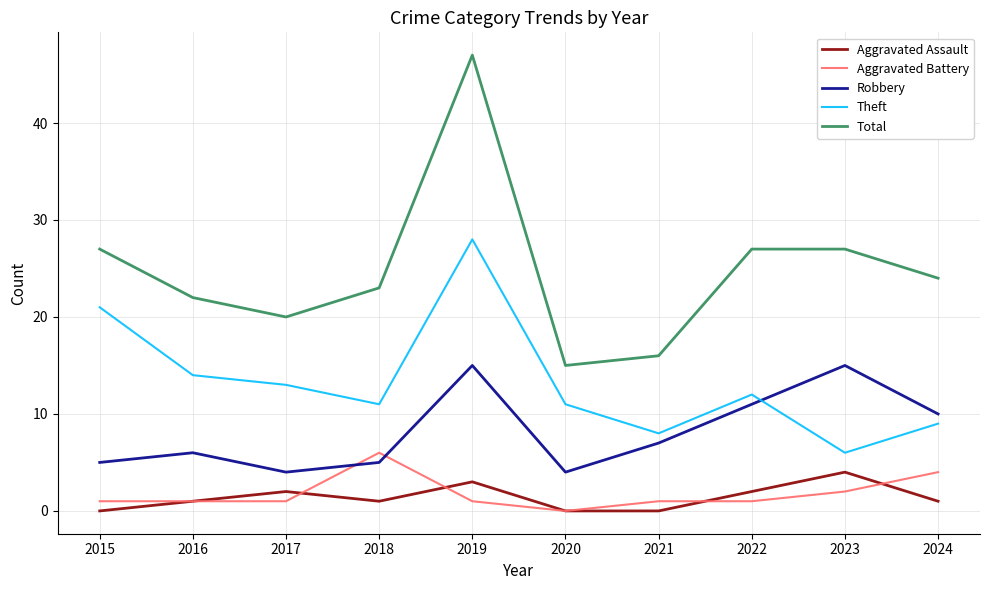

How many lines are shown in the chart?

5